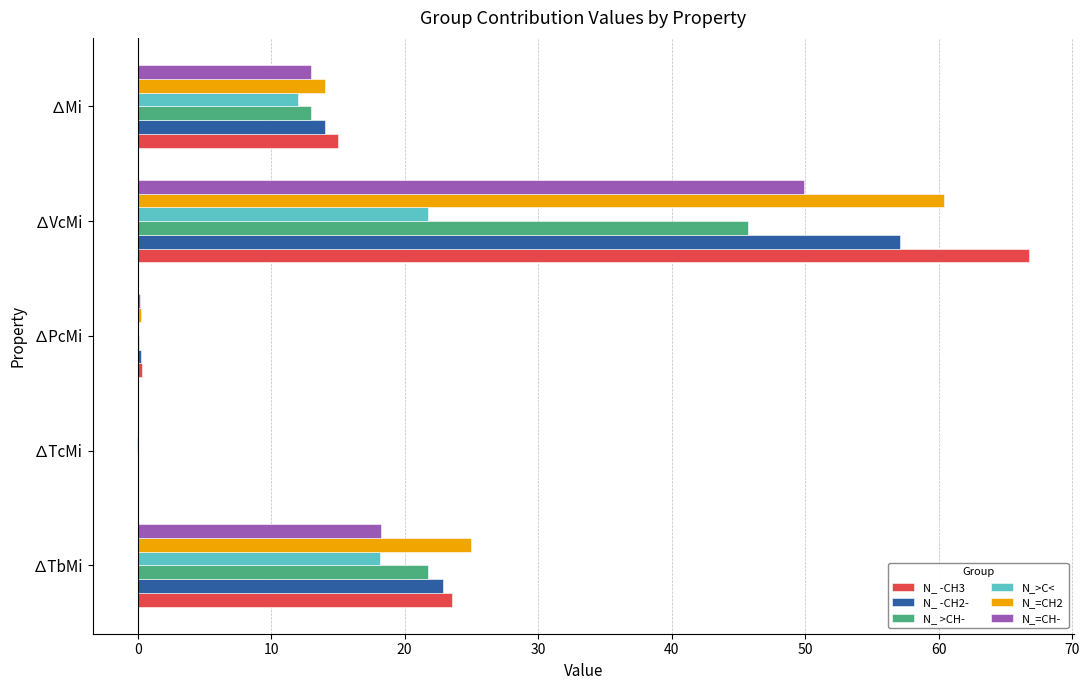

Is it true that N_=CH2 equals 2.9 at ∆Mi?

False